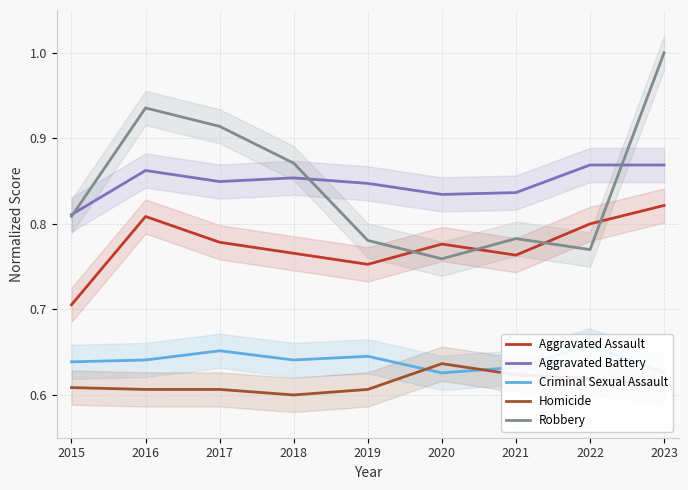

At which label is Robbery closest to 0?

2020